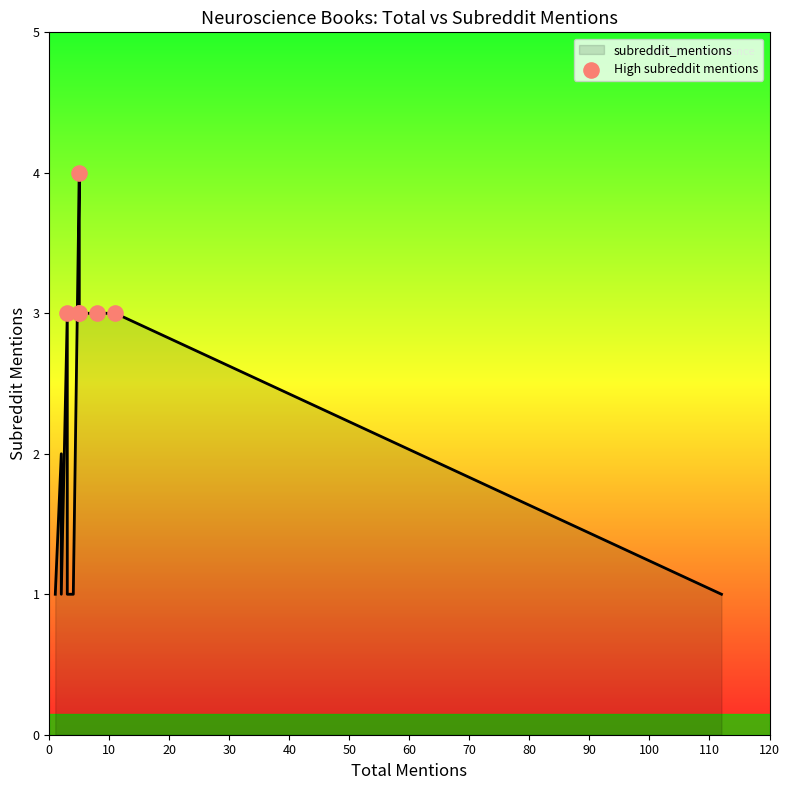

Between 30 and 40, which is larger?

30